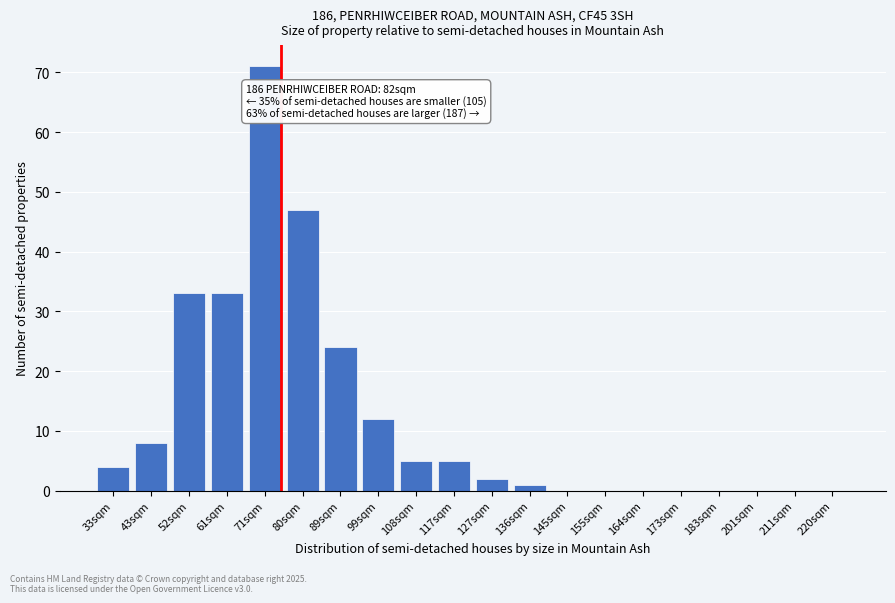

Reading left to right, transcribe all the data shown in this chart.

33sqm=4	43sqm=8	52sqm=33	61sqm=33	71sqm=71	80sqm=47	89sqm=24	99sqm=12	108sqm=5	117sqm=5	127sqm=2	136sqm=1	145sqm=0	155sqm=0	164sqm=0	173sqm=0	183sqm=0	201sqm=0	211sqm=0	220sqm=0